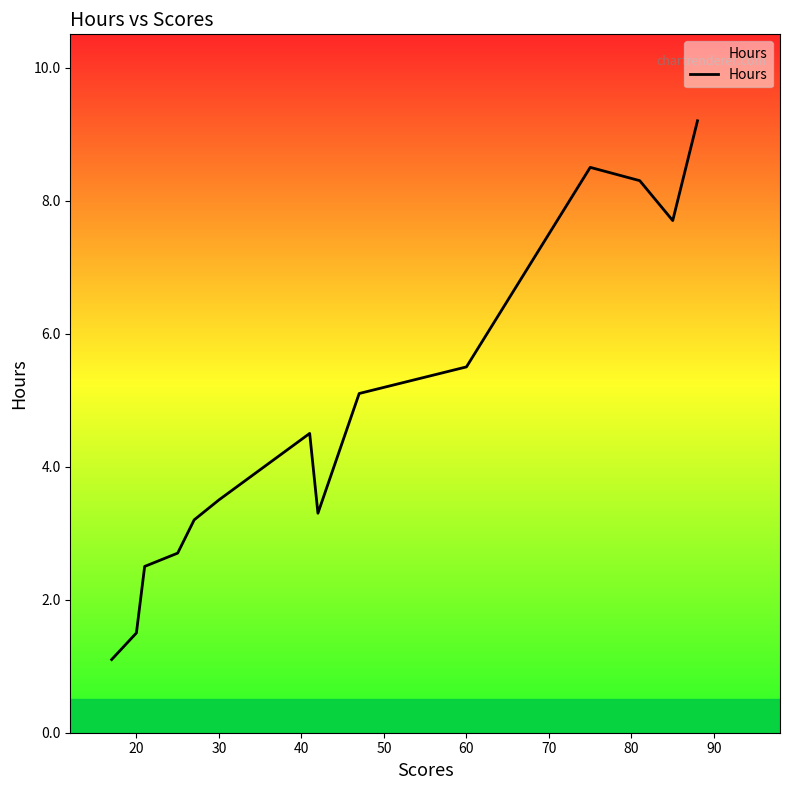

What is the difference between the maximum and minimum values?

8.1